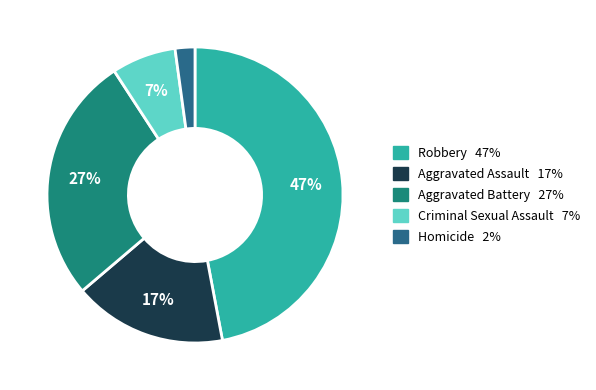

True or false: Robbery accounts for 54% of the total.

False